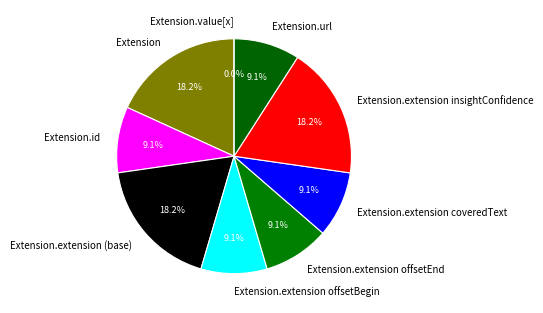

Count the number of slices in the pie.

9